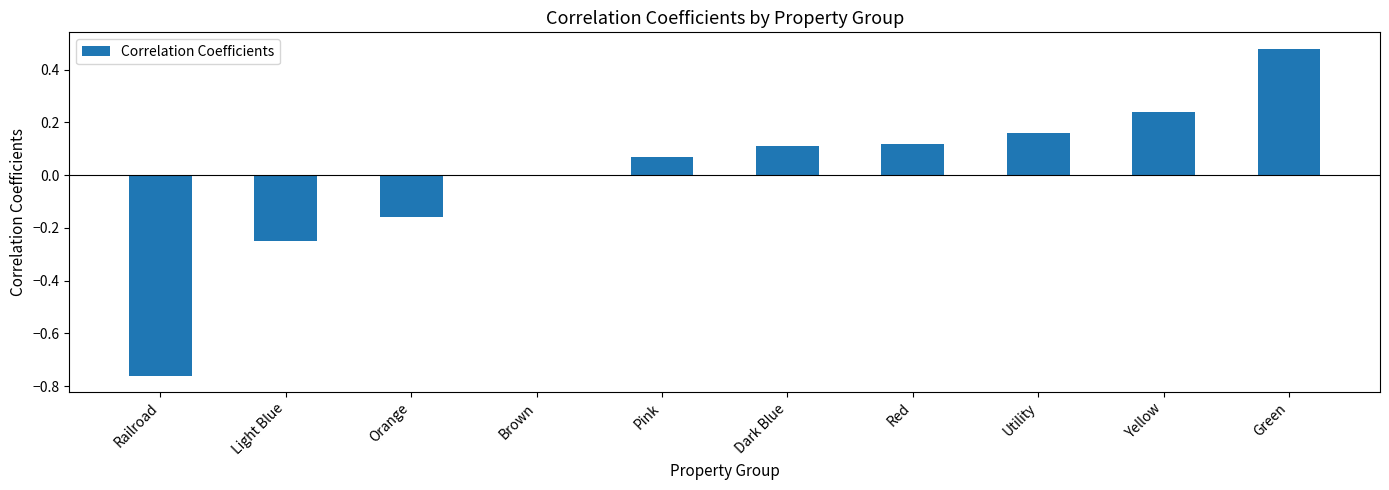

Is it true that the value at Railroad is -1.1?

False